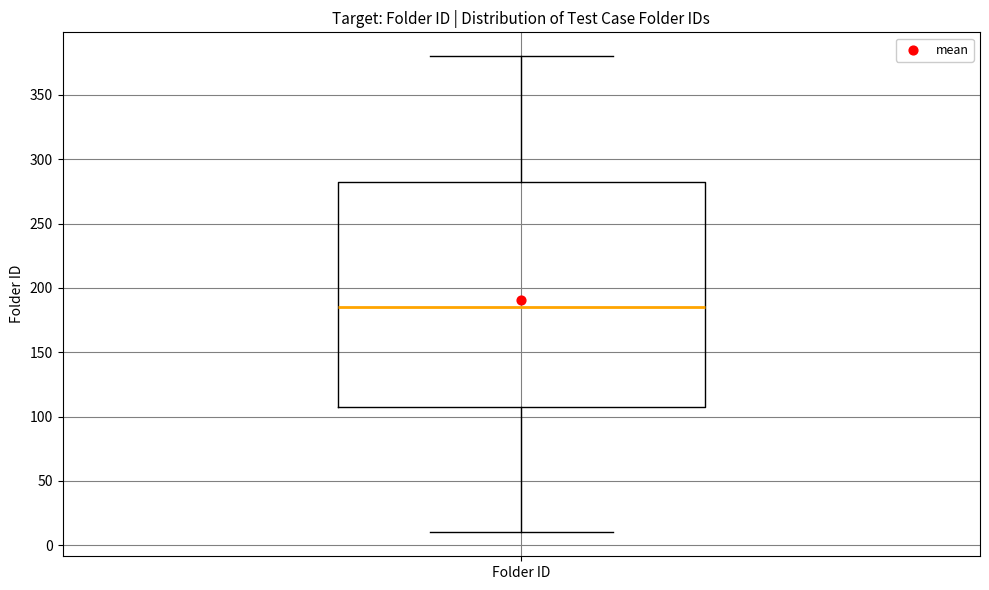

Transcribe this box plot: give where the median line is, the range the box spans, and where the two whiskers end, as read against the y-axis. The values are not printed on the chart, so give them approximately, as read against the axis.

median 185, box 110 to 285, whiskers 10 to 380